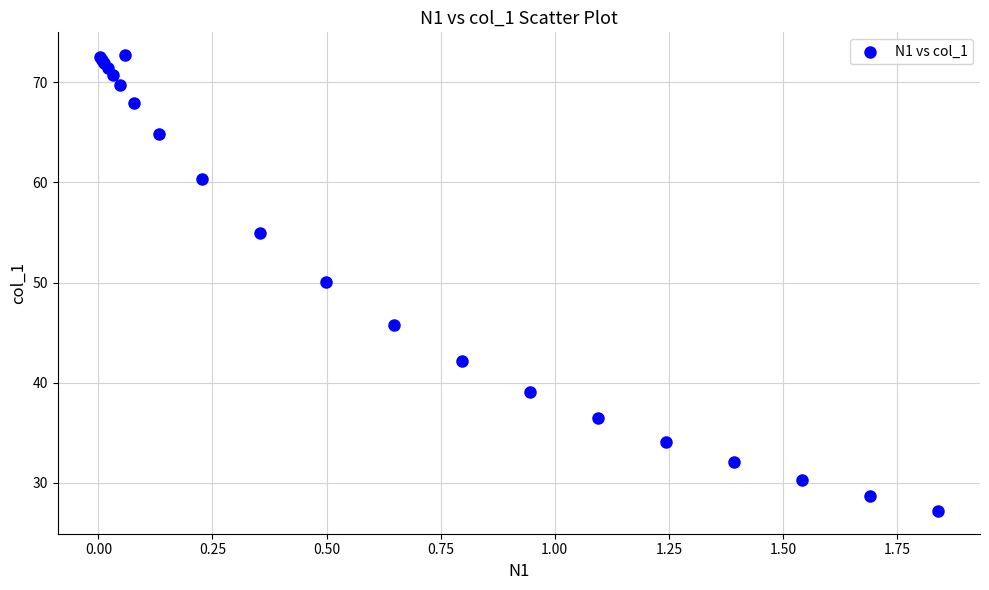

What Y value in the scatter plot is closest to 49?

50.0